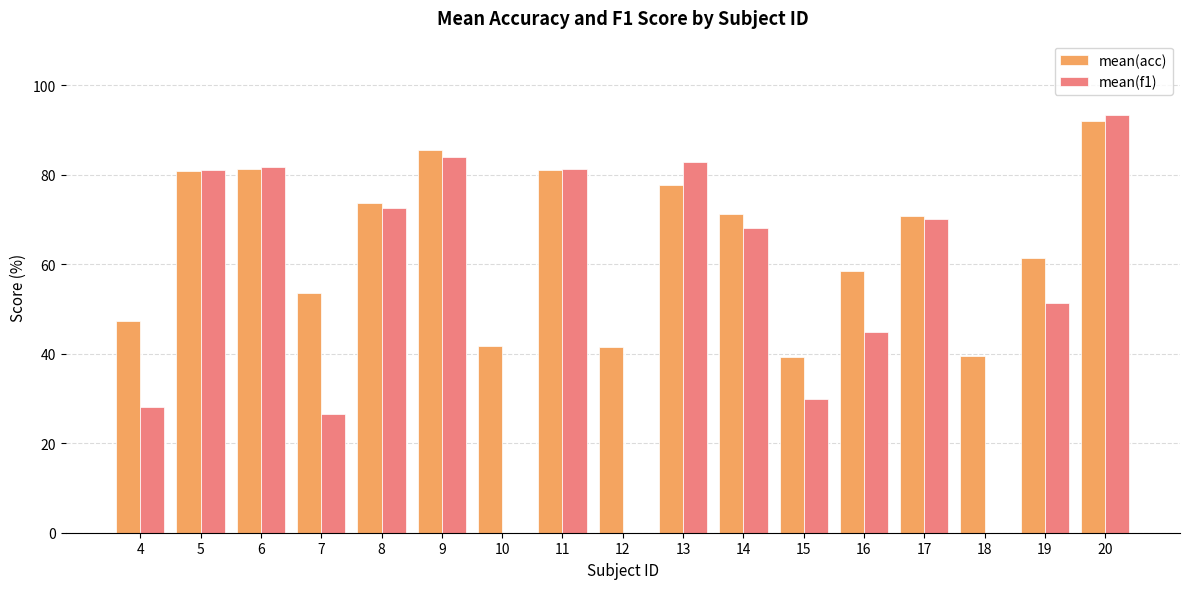

The mean(acc) series shows 38.6 at 20. True or false?

False